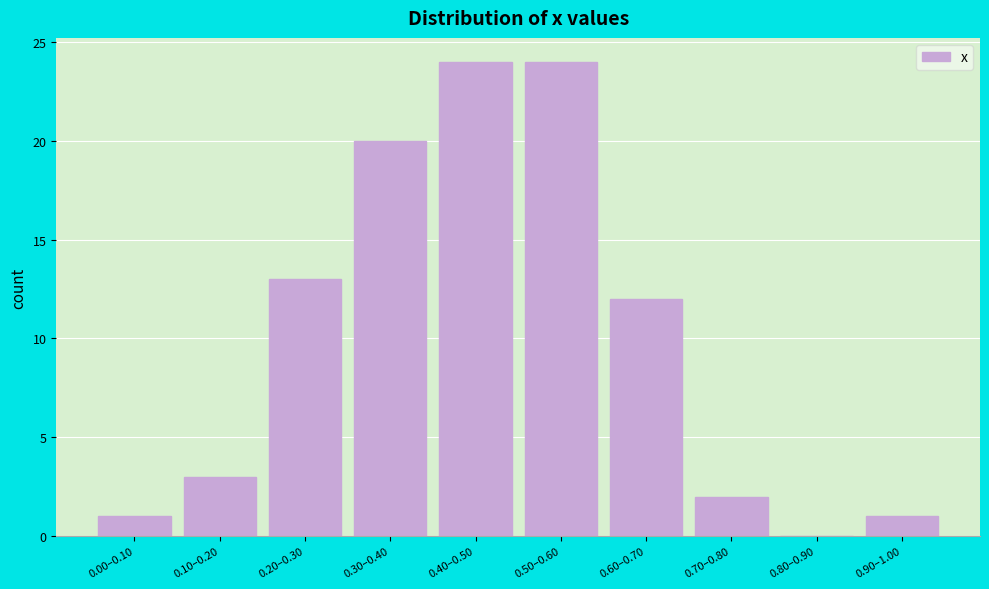

Reading left to right, extract all data points from this chart.

0.00–0.10=1	0.10–0.20=3	0.20–0.30=13	0.30–0.40=20	0.40–0.50=24	0.50–0.60=24	0.60–0.70=12	0.70–0.80=2	0.80–0.90=0	0.90–1.00=1